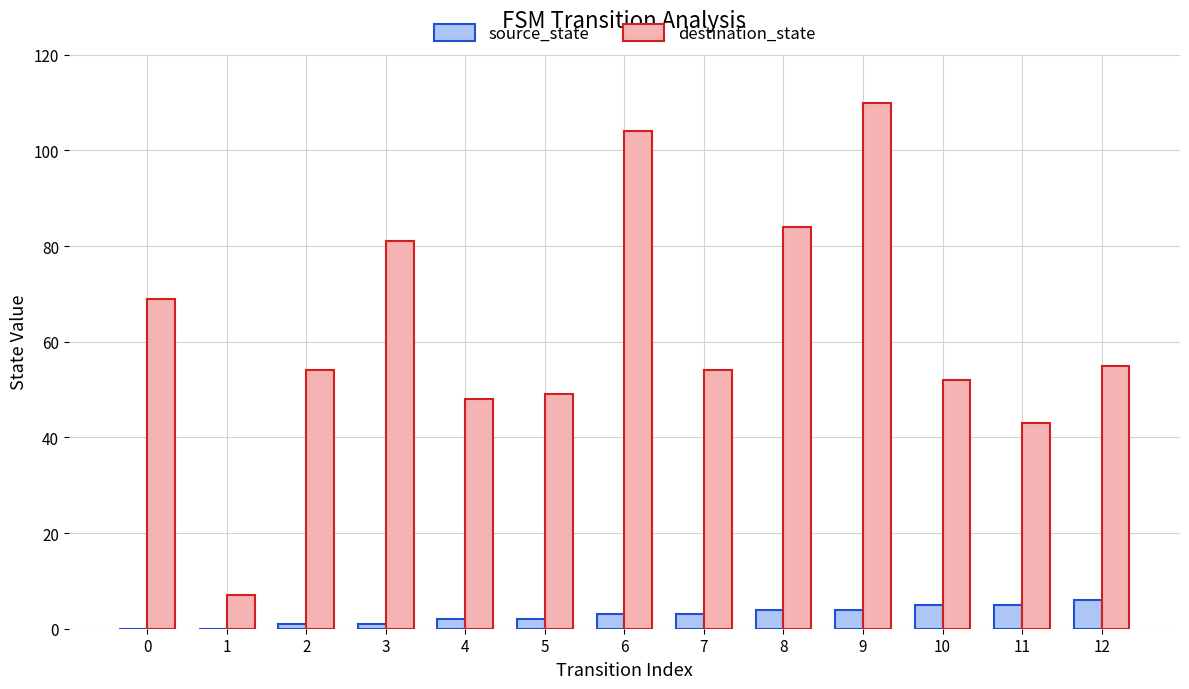

Count the number of categories in the chart.

13